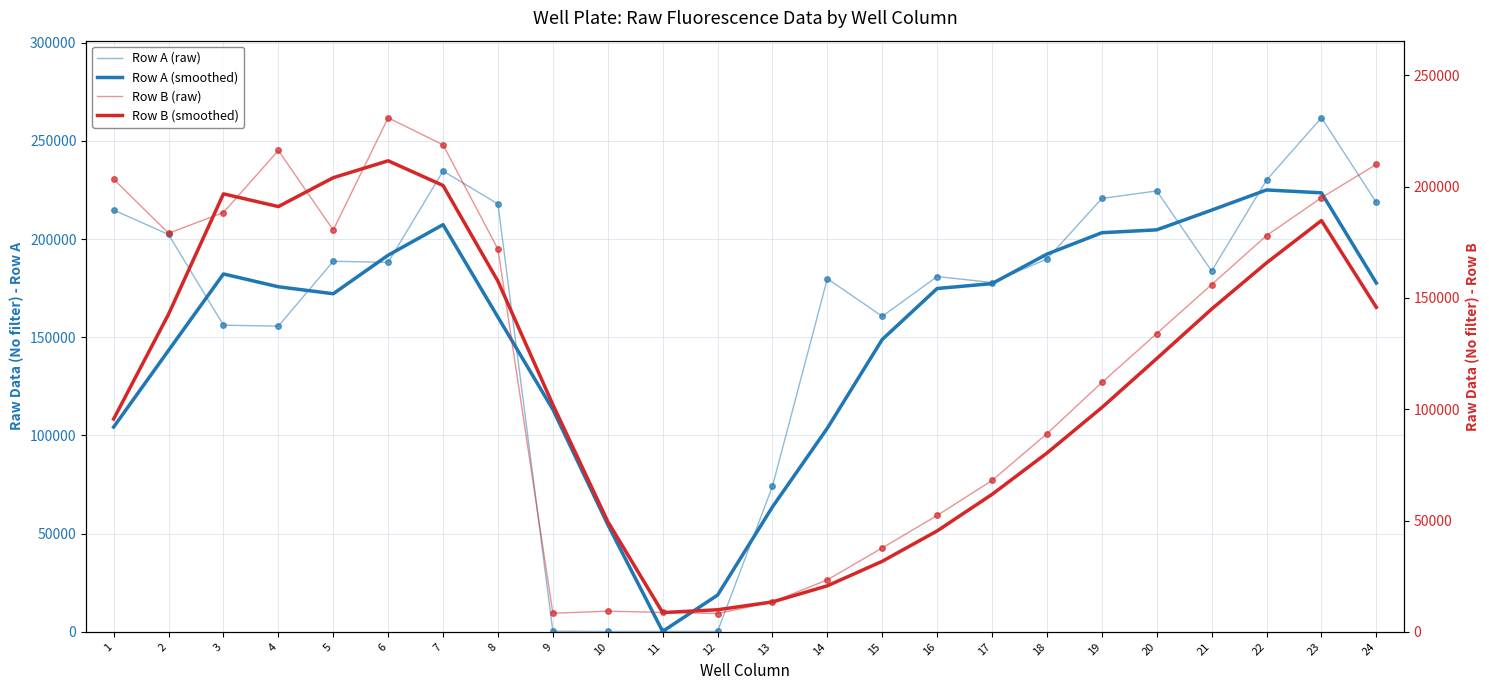

How many lines are shown in the chart?

4